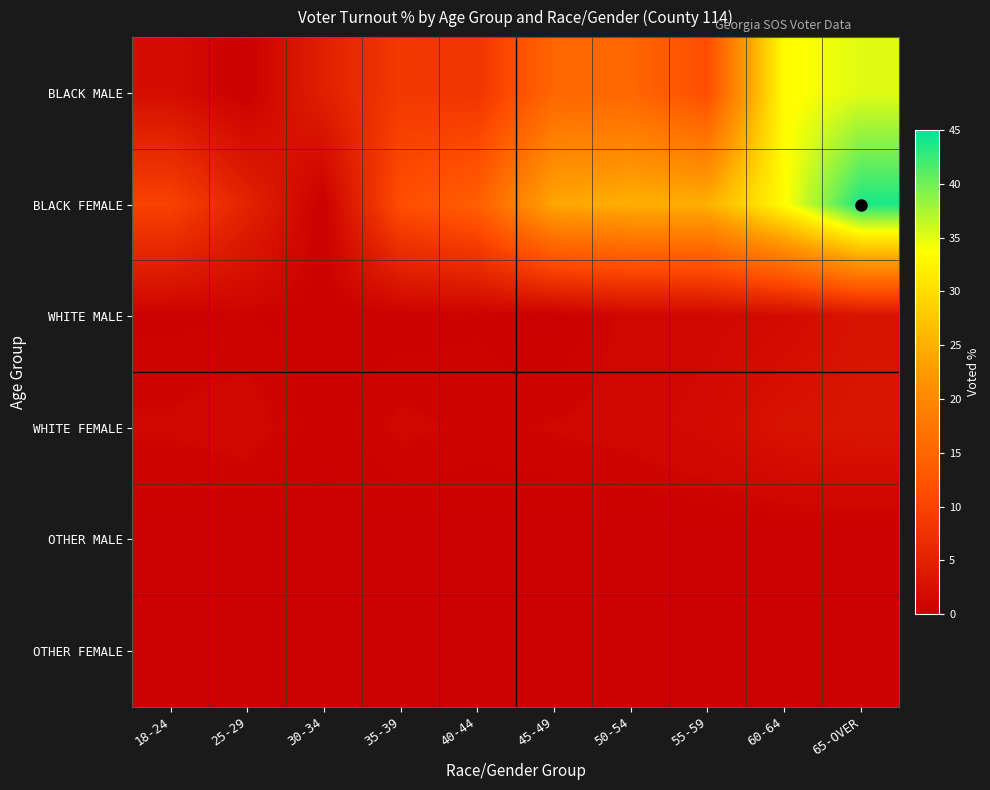

Between 30-34 and 50-54, which is larger?

50-54